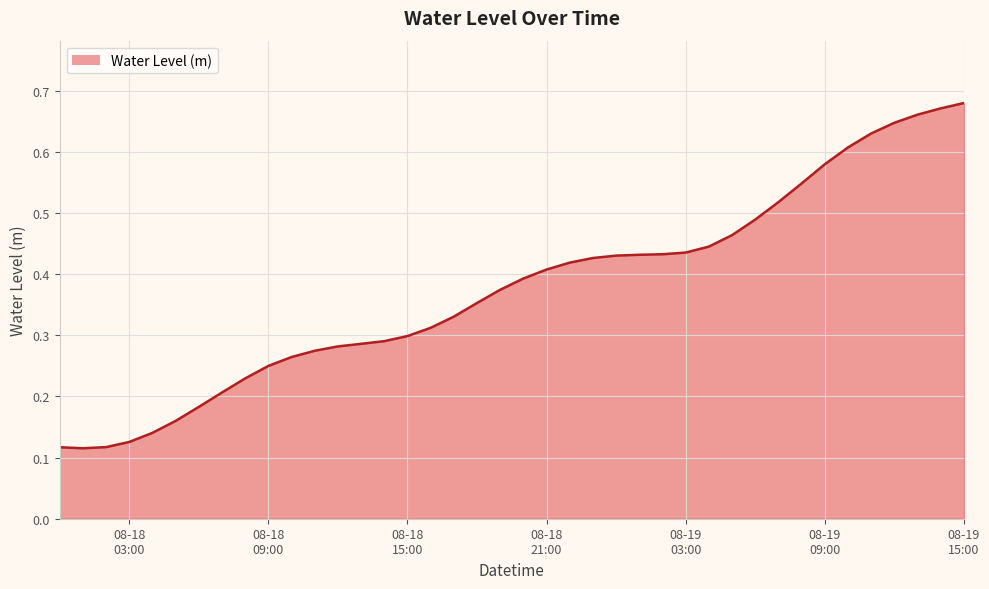

Reading right to left, list all the values displayed in this chart.

0.7	0.7	0.7	0.6	0.6	0.6	0.6	0.5	0.5	0.5	0.5	0.4	0.4	0.4	0.4	0.4	0.4	0.4	0.4	0.4	0.4	0.4	0.3	0.3	0.3	0.3	0.3	0.3	0.3	0.3	0.2	0.2	0.2	0.2	0.2	0.1	0.1	0.1	0.1	0.1